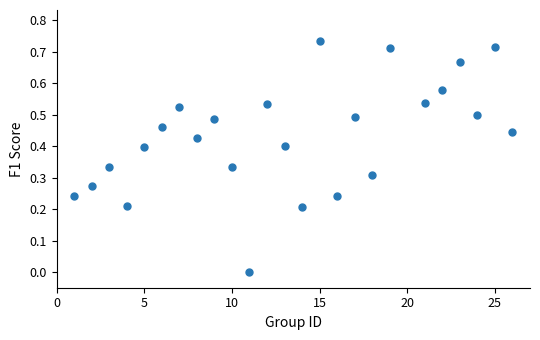

What is the range of X values (max minus min)?

25.0